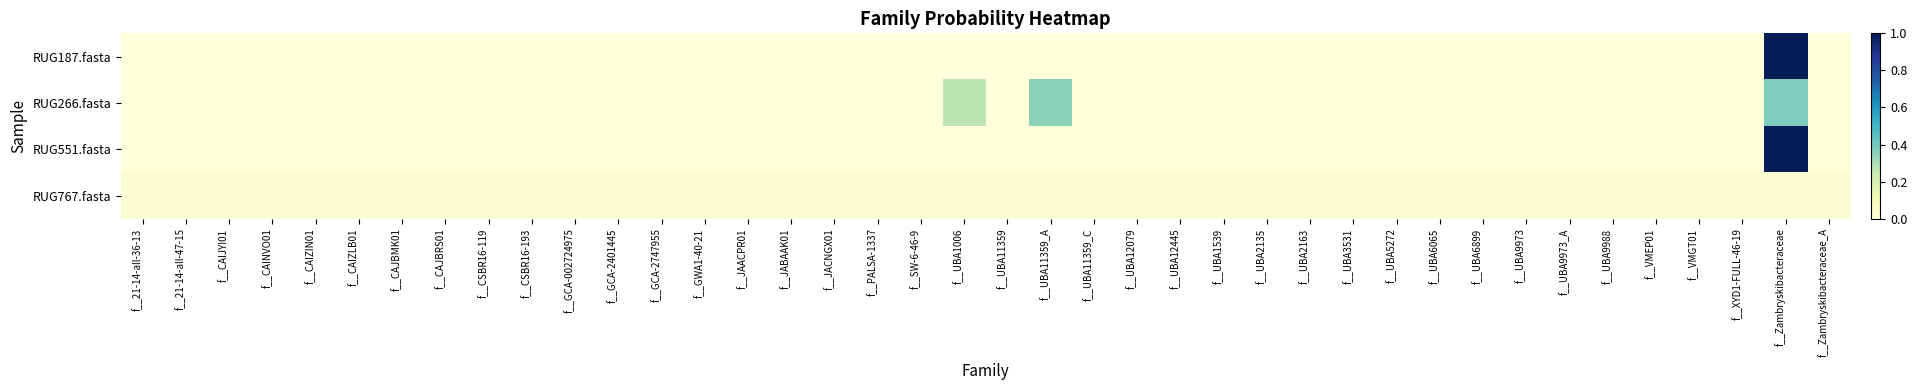

Which has a higher value, f__Zambryskibacteraceae_A or f__VMEP01?

f__Zambryskibacteraceae_A